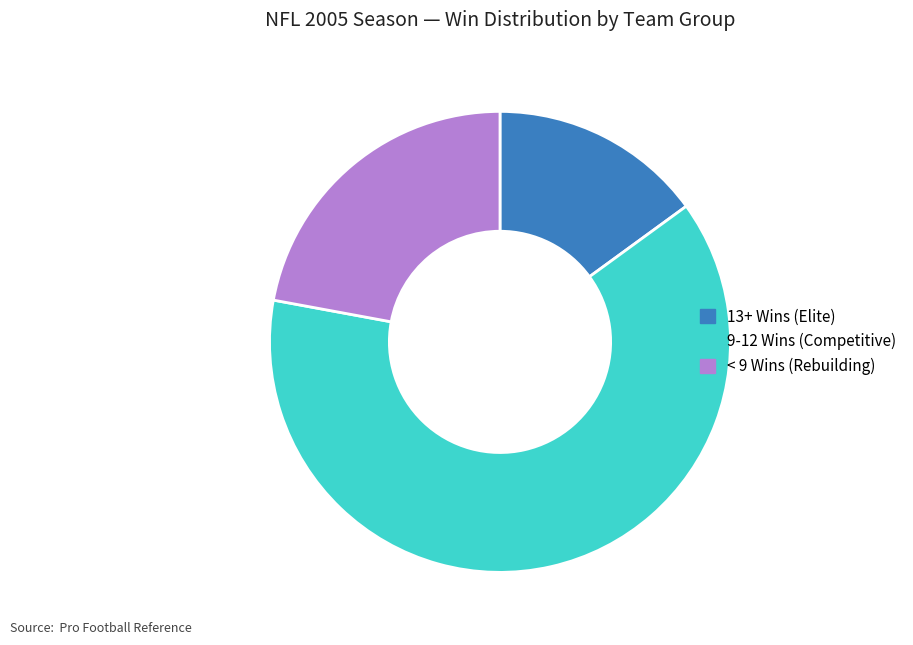

Count the number of slices in the pie.

3